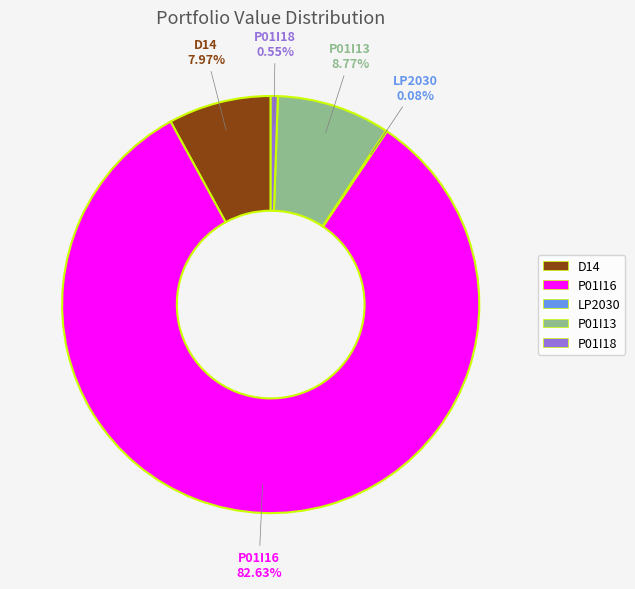

Which category has the biggest portion of the pie?

P01I16